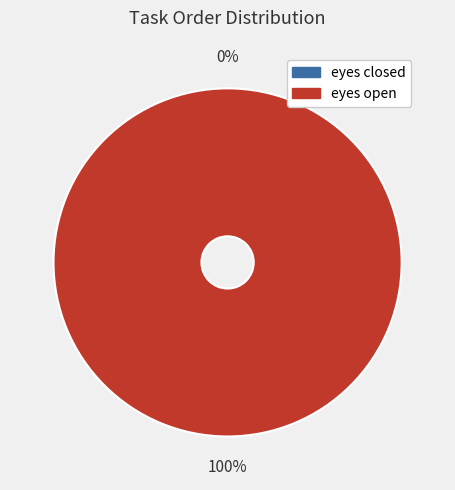

How many segments does this pie chart have?

2